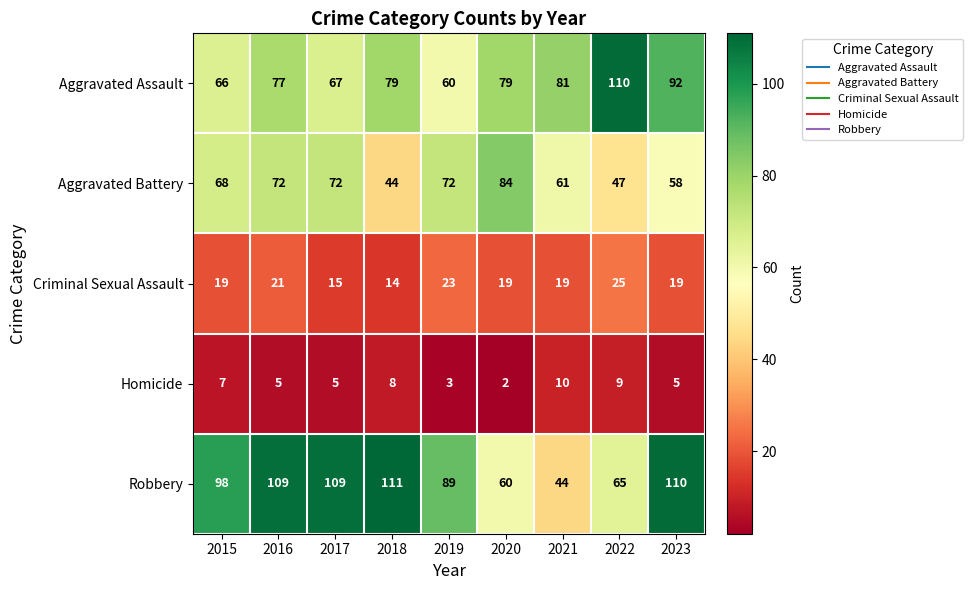

The Aggravated Battery series shows 67 at 2018. True or false?

False